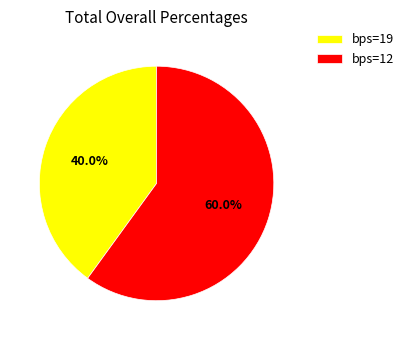

To the nearest percent, what portion does bps=19 represent?

40%